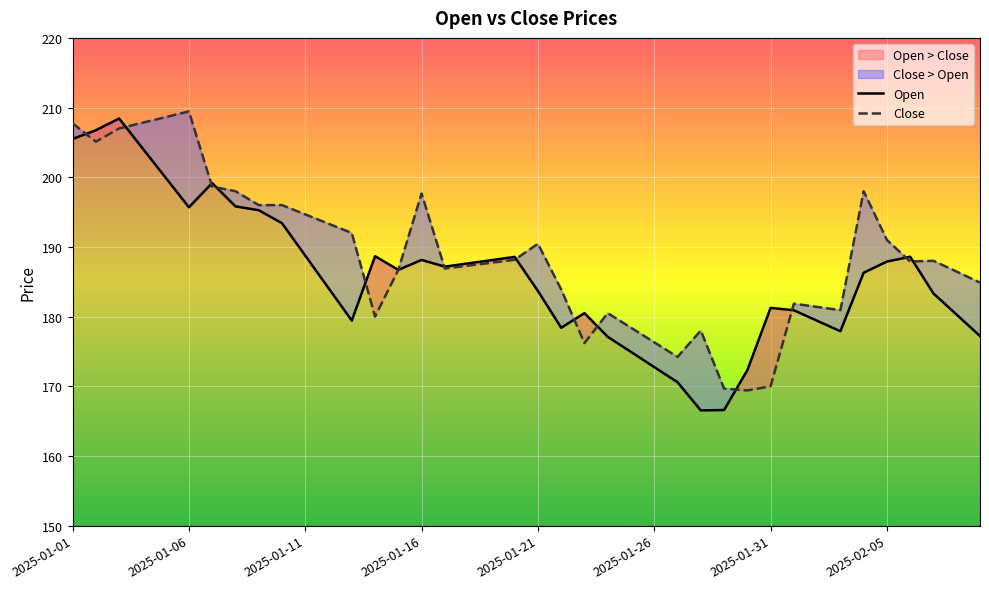

What are all the series names shown in the legend?

Open, Close